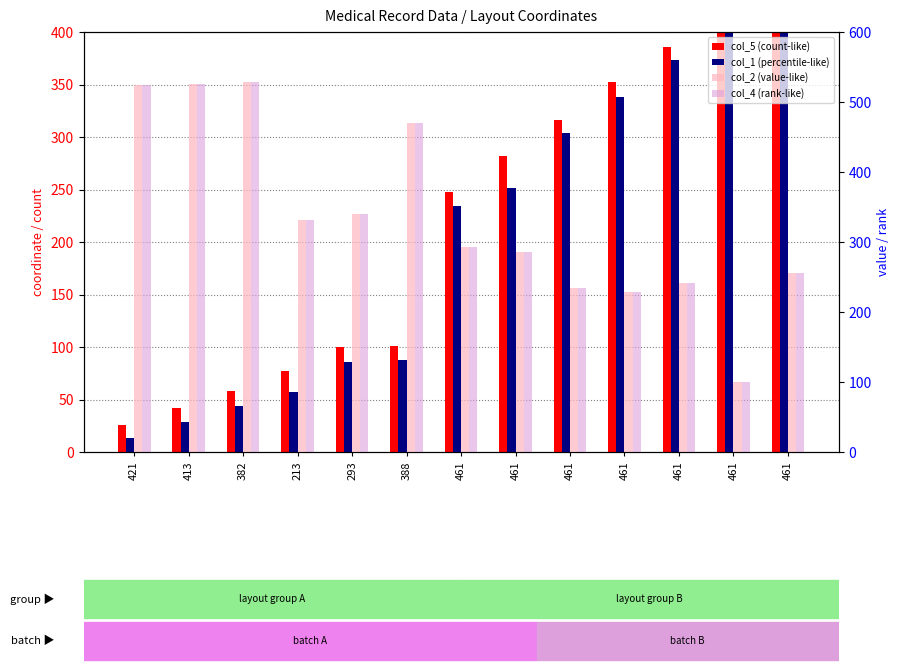

At which label does col_5 (count-like) first exceed 248?

461